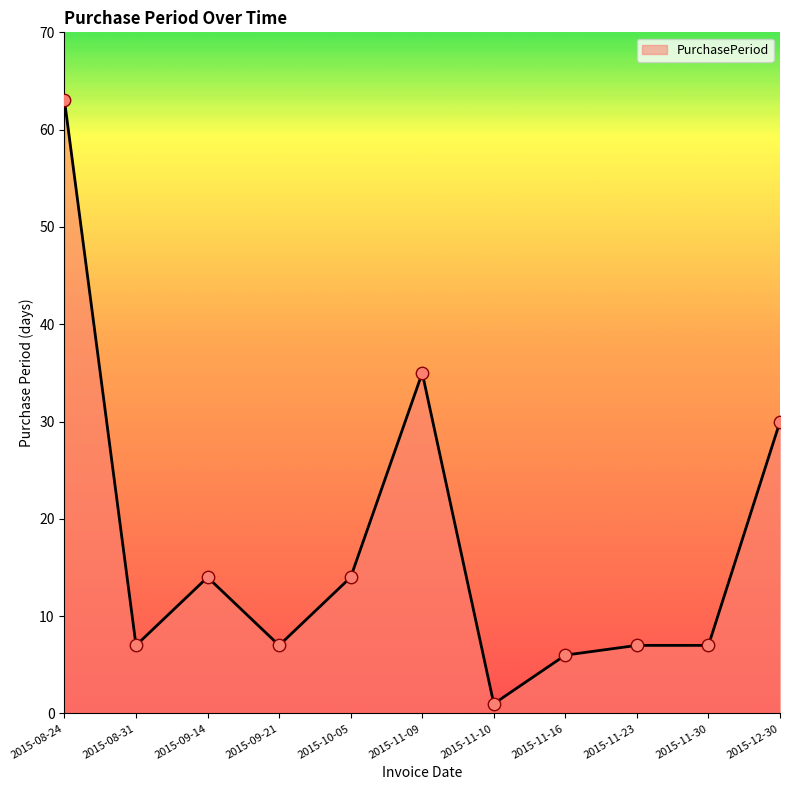

Between 2015-08-24 and 2015-12-30, which is larger?

2015-08-24